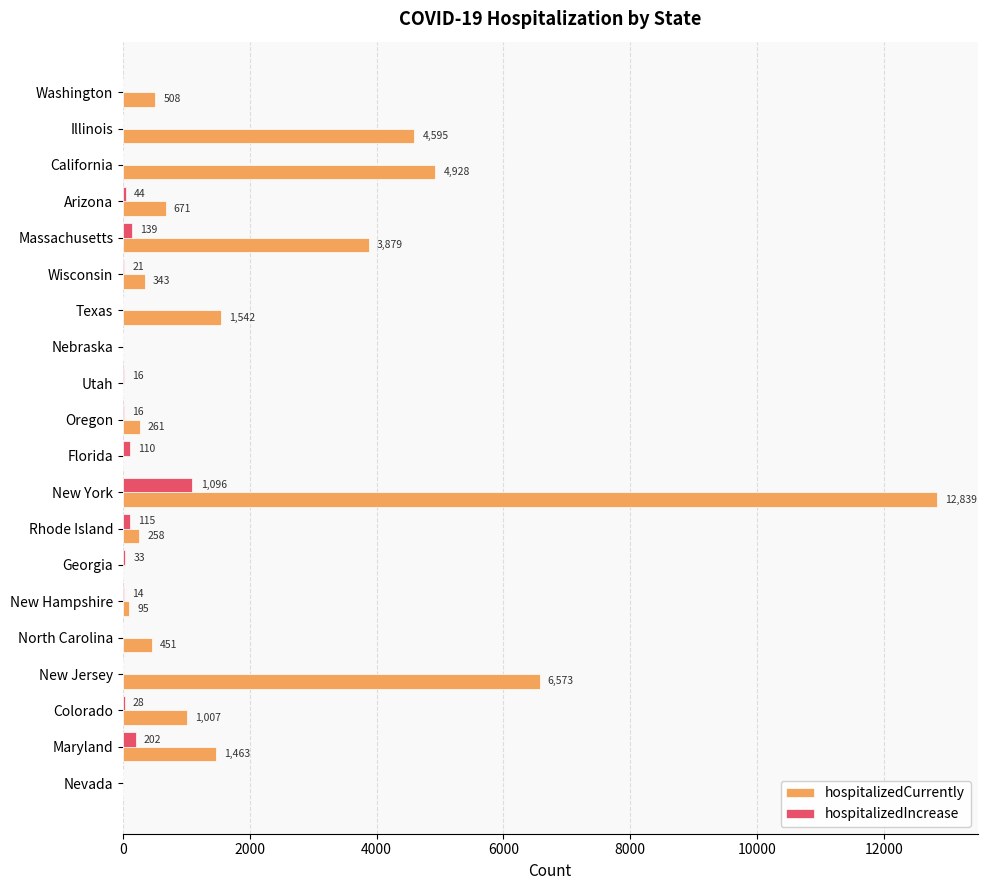

What is the highest value of the hospitalizedCurrently series?

12839